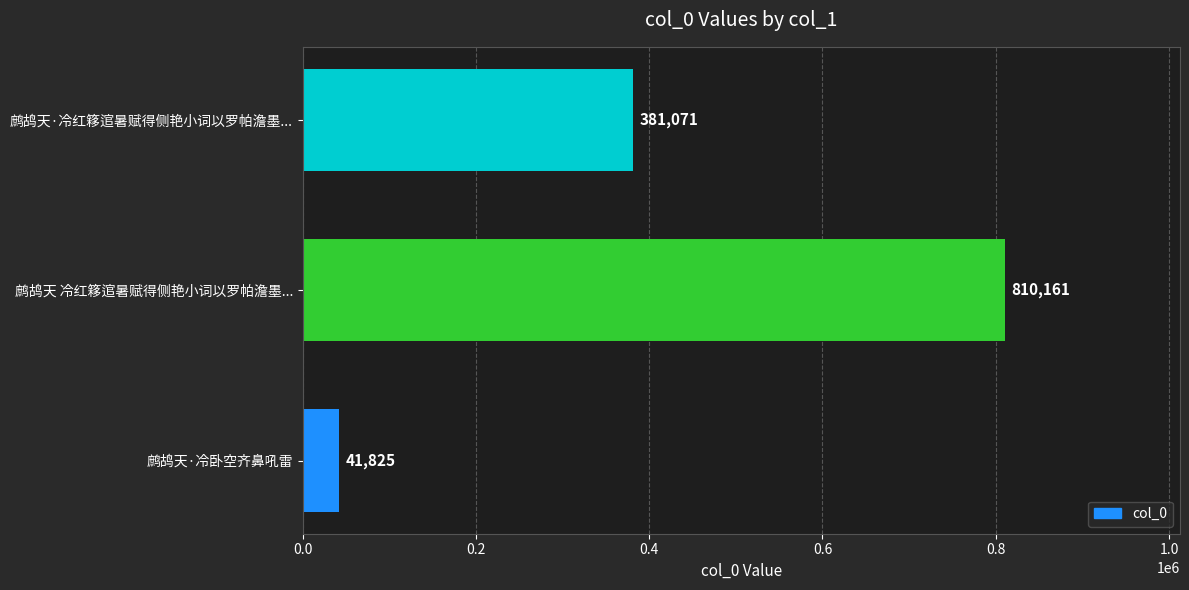

Which has a higher value, 鹧鸪天 冷红簃逭暑赋得侧艳小词以罗帕澹墨... or 鹧鸪天·冷红簃逭暑赋得侧艳小词以罗帕澹墨...?

鹧鸪天 冷红簃逭暑赋得侧艳小词以罗帕澹墨...